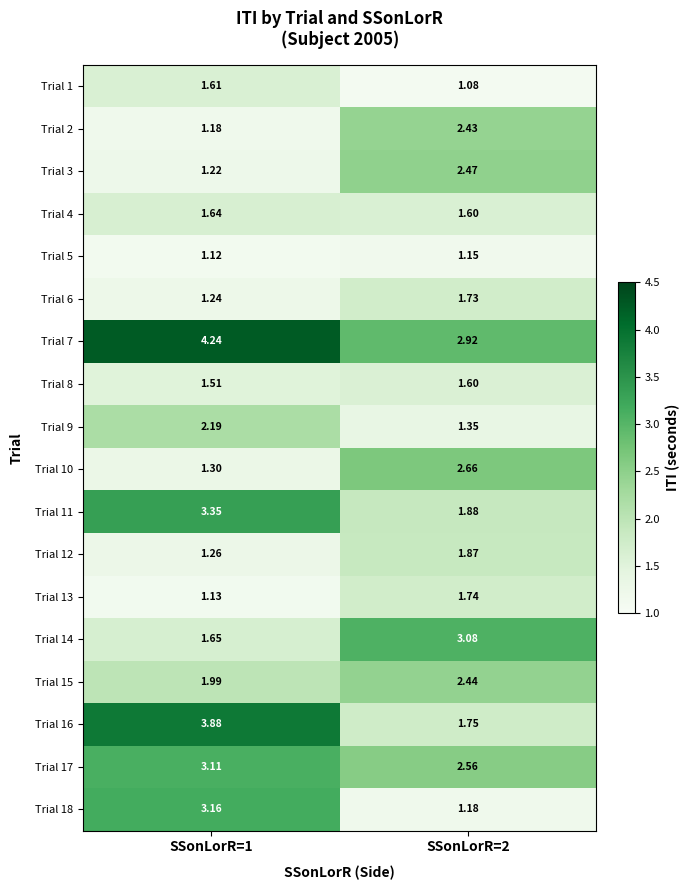

Is the value of Trial 4 at SSonLorR=2 greater than the value of Trial 13 at SSonLorR=1?

Yes